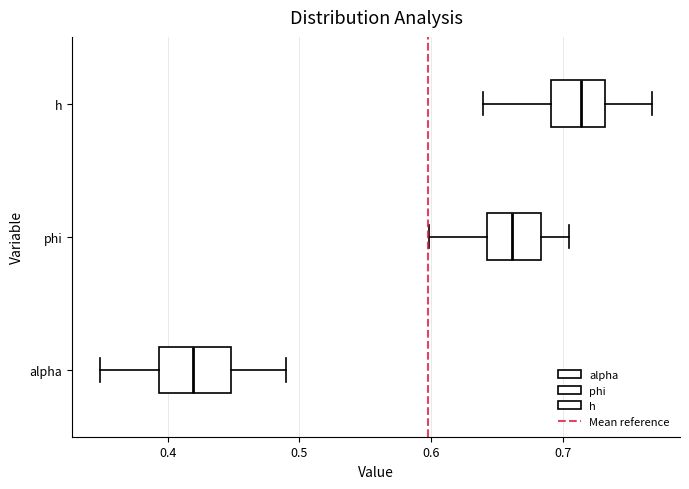

Reading bottom to top, read every box against the x-axis: the position of its median line, the range the box covers, and the ends of its whiskers. The values are not printed on the chart, so give them approximately, as read against the axis.

alpha: median 0.42, box 0.39 to 0.45, whiskers 0.35 to 0.49
phi: median 0.66, box 0.64 to 0.68, whiskers 0.60 to 0.70
h: median 0.71, box 0.69 to 0.73, whiskers 0.64 to 0.77